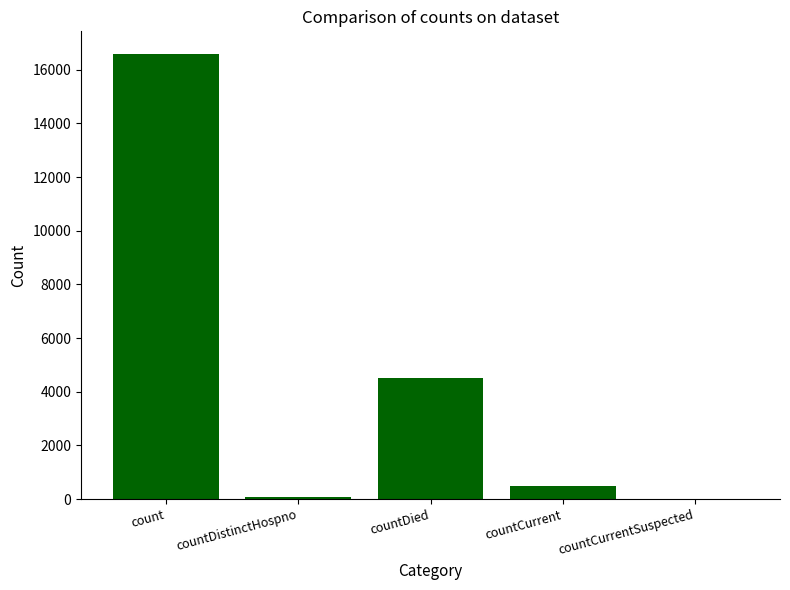

Approximately how many times larger is the value at count compared to countDied?

3.7